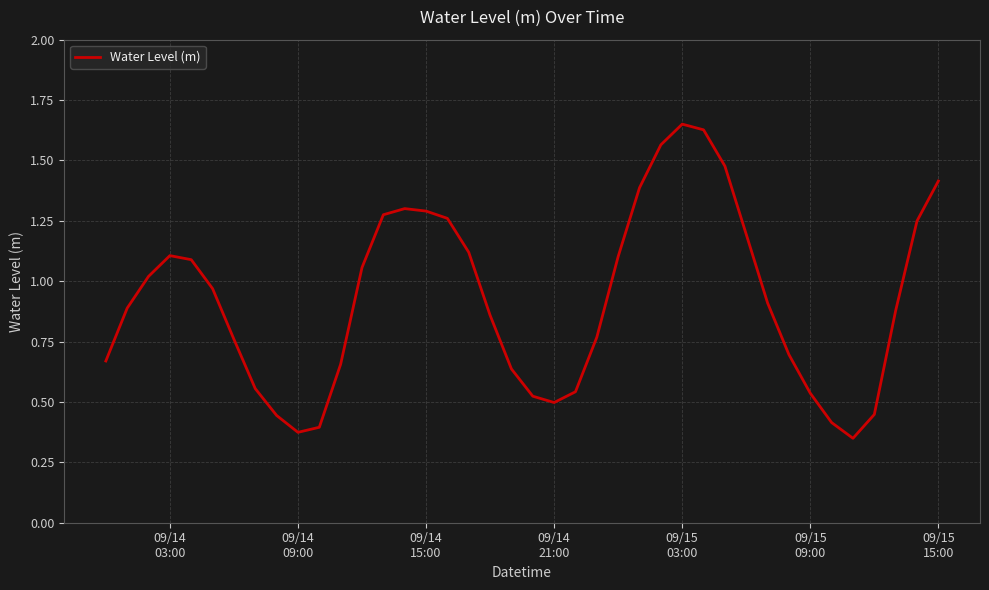

Does the chart have visible grid lines?

Yes